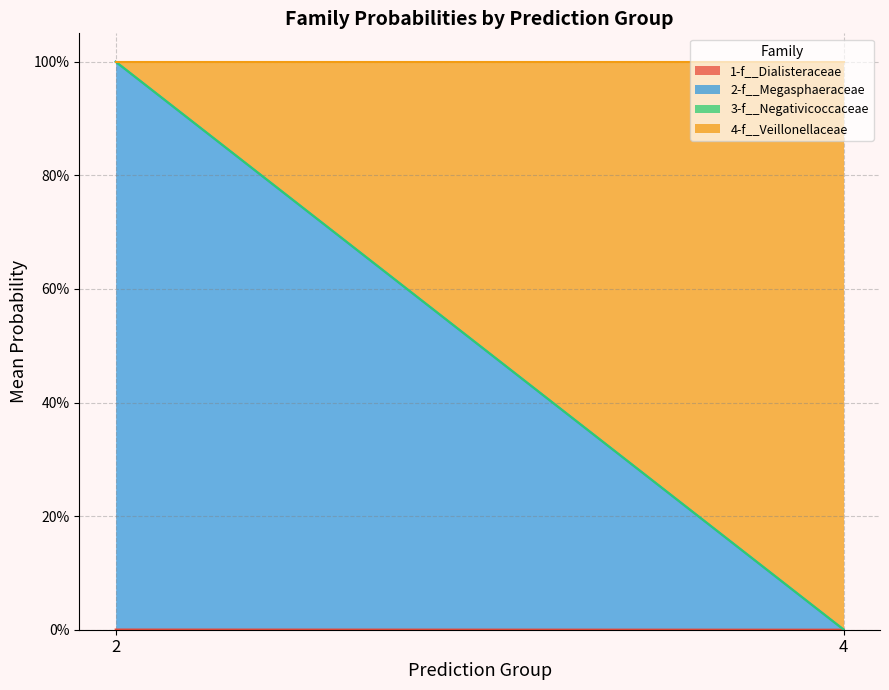

True or false: 3-f__Negativicoccaceae and 1-f__Dialisteraceae cross at least once.

False